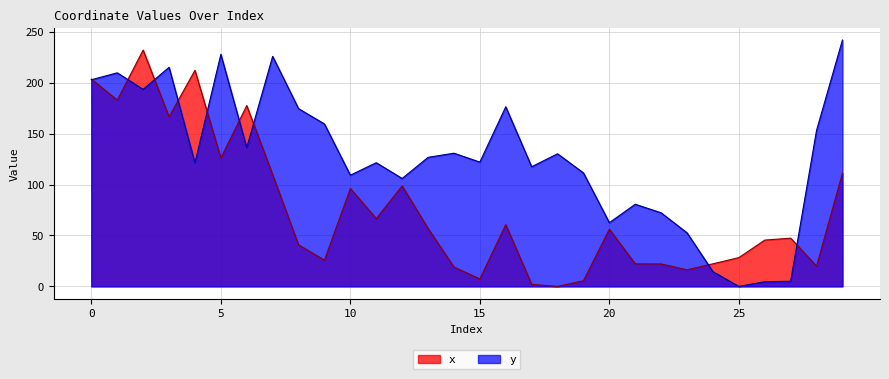

What is the difference between the maximum and minimum values in the x series?

232.1